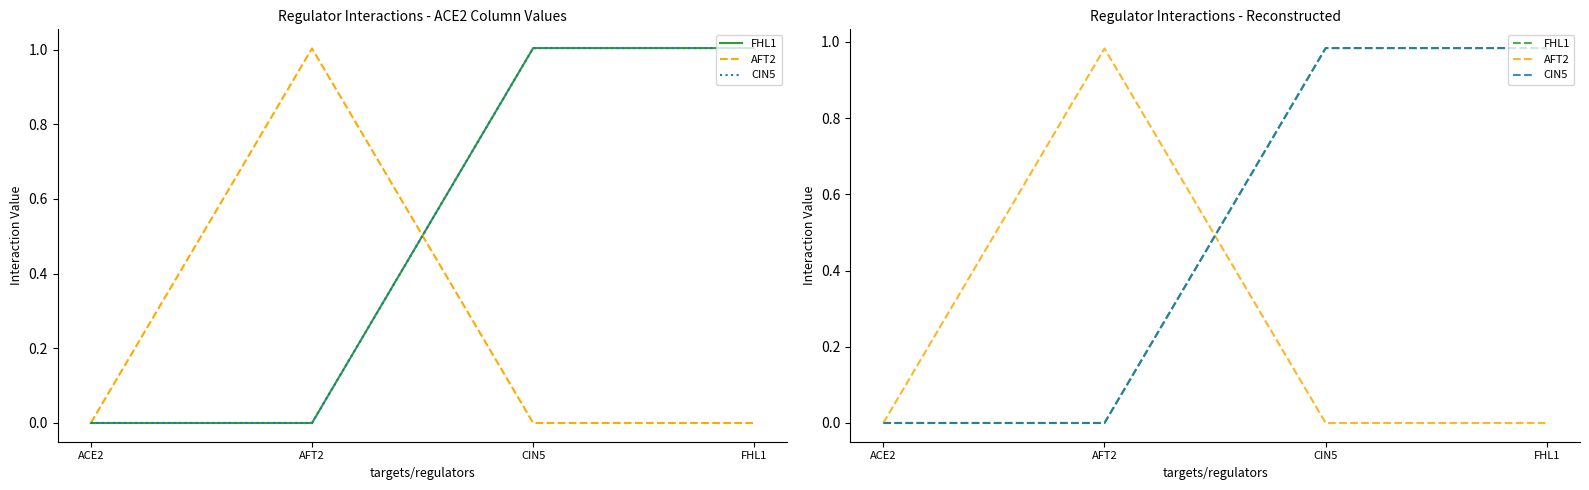

Does the chart have visible grid lines?

No